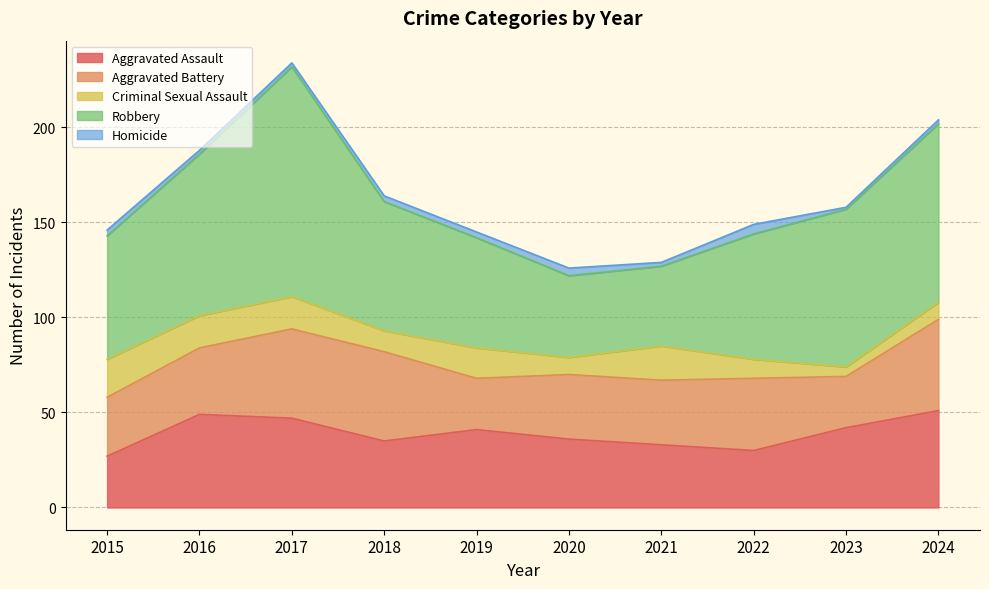

In Aggravated Battery, how many points are higher than both neighbors (excluding endpoints)?

1